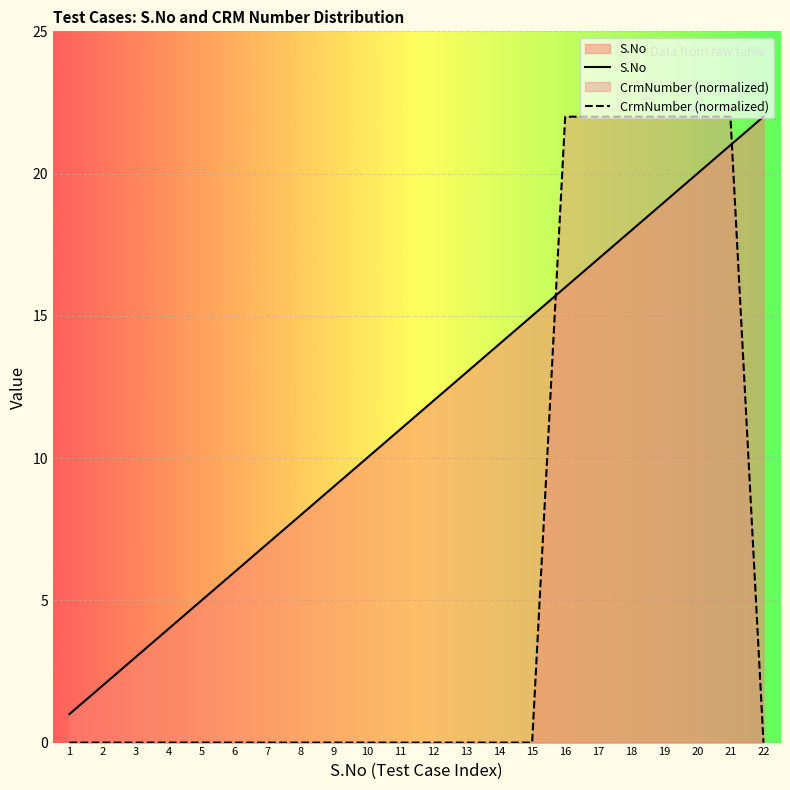

The CrmNumber series shows 0 at 7. True or false?

True